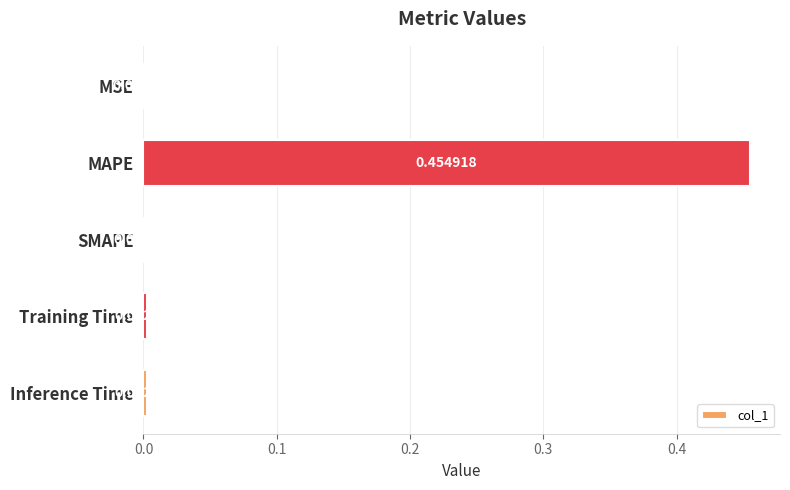

Which label corresponds to the largest value in the chart?

MAPE